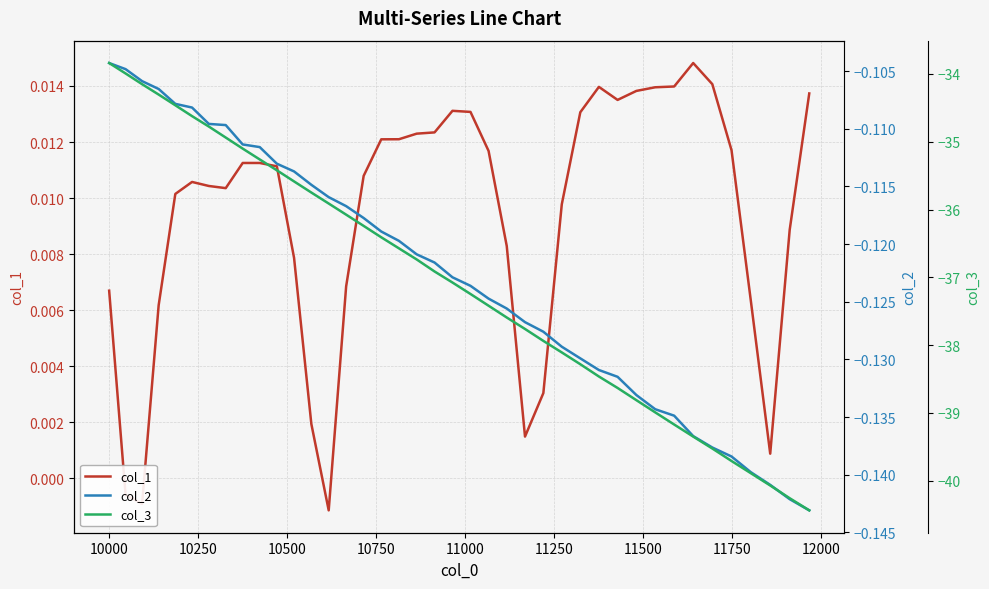

What is the difference between the maximum and minimum values in the col_3 series?

6.6